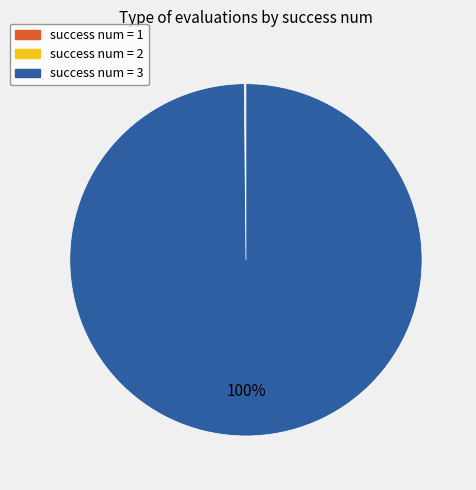

Which category has the biggest portion of the pie?

success num = 3